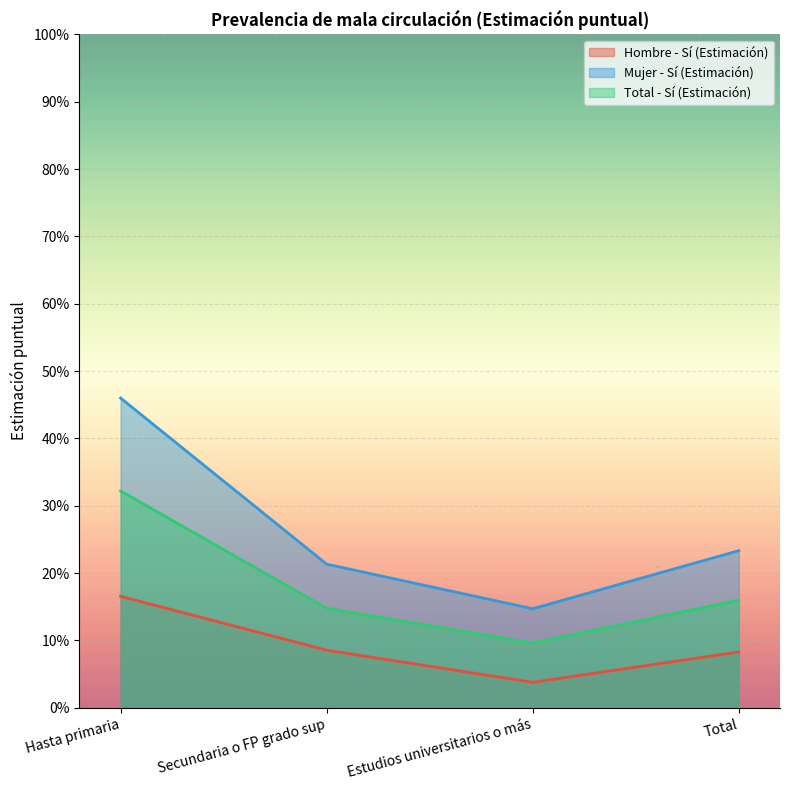

True or false: Total - Sí (Estimación) and Hombre - Sí (Estimación) cross at least once.

False